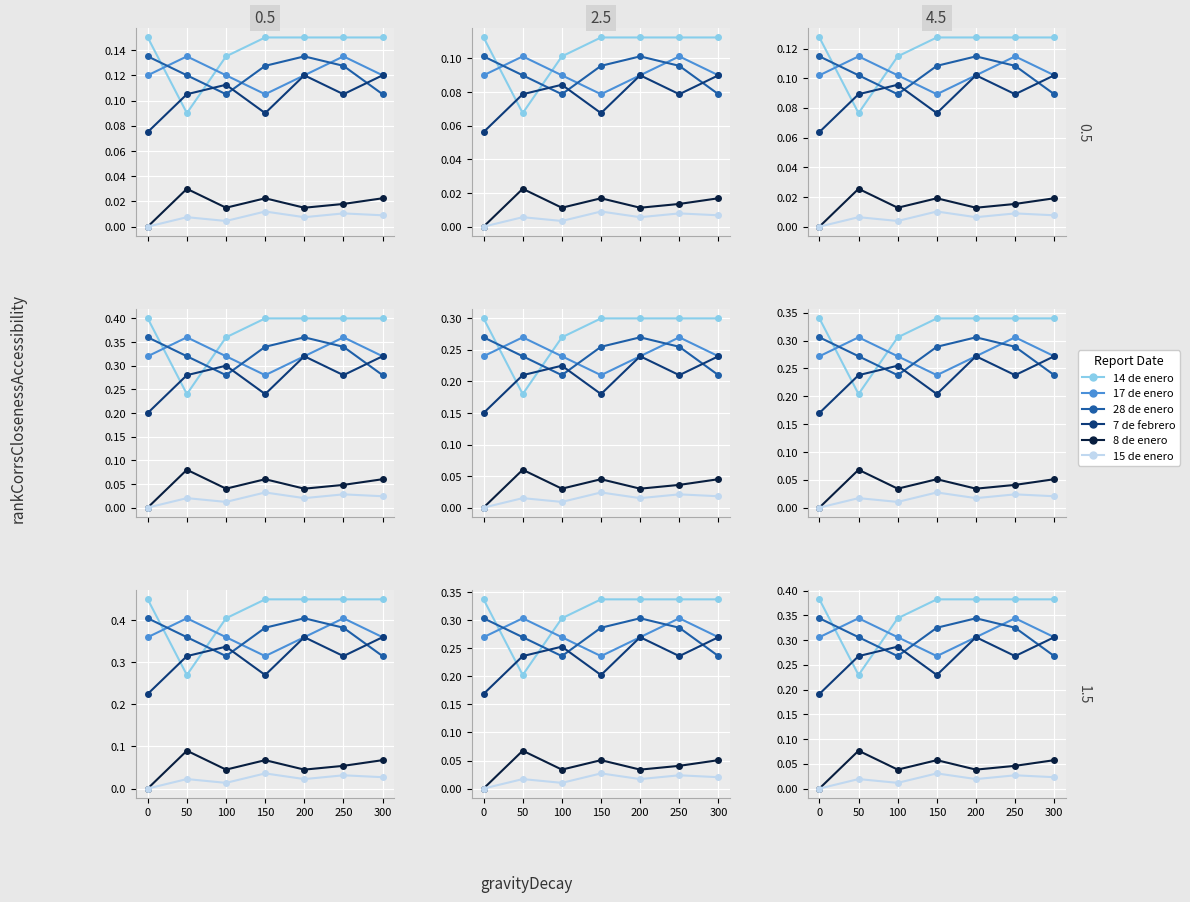

True or false: 28 de enero and 15 de enero cross at least once.

False